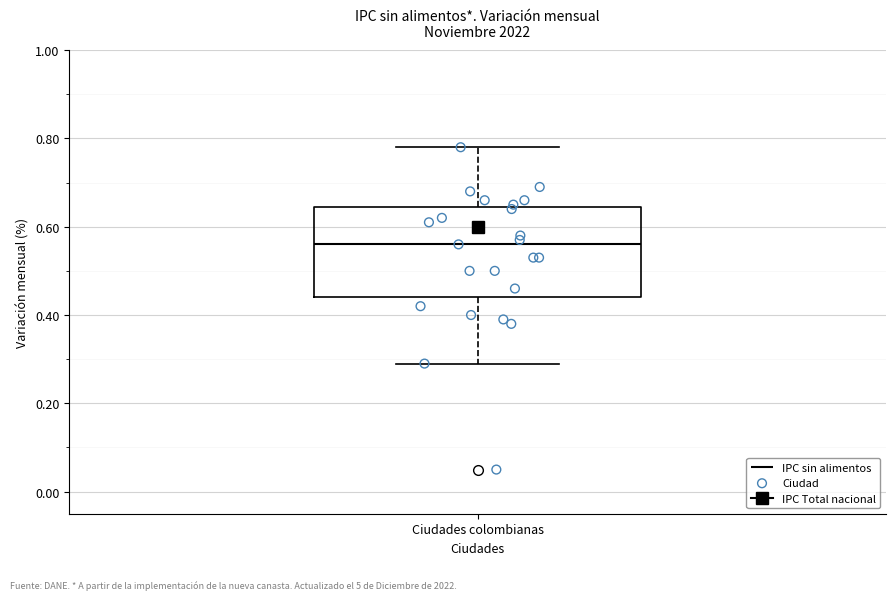

Transcribe this box plot: give where the median line is, the range the box spans, and where the two whiskers end, as read against the y-axis. The values are not printed on the chart, so give them approximately, as read against the axis.

median 0.56, box 0.44 to 0.64, whiskers 0.30 to 0.78